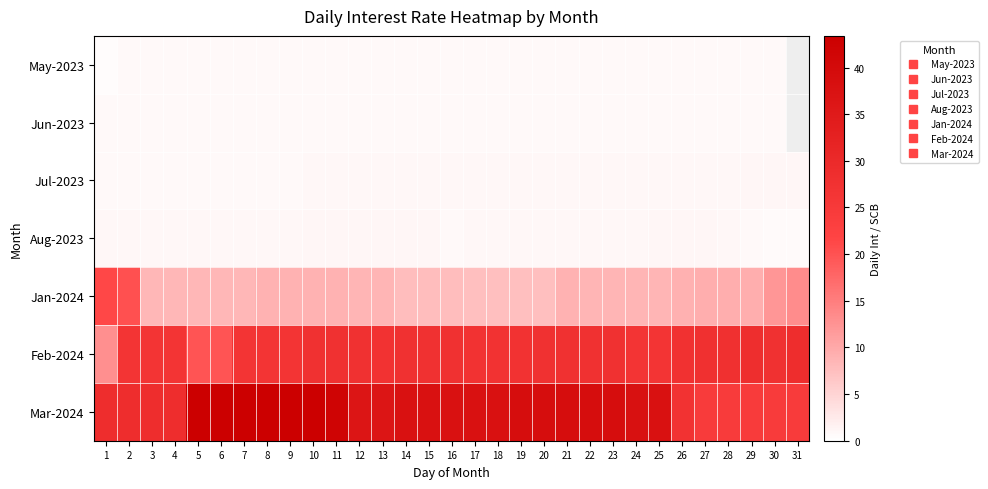

Which series changed the most between 5 and 27?

Mar-2024